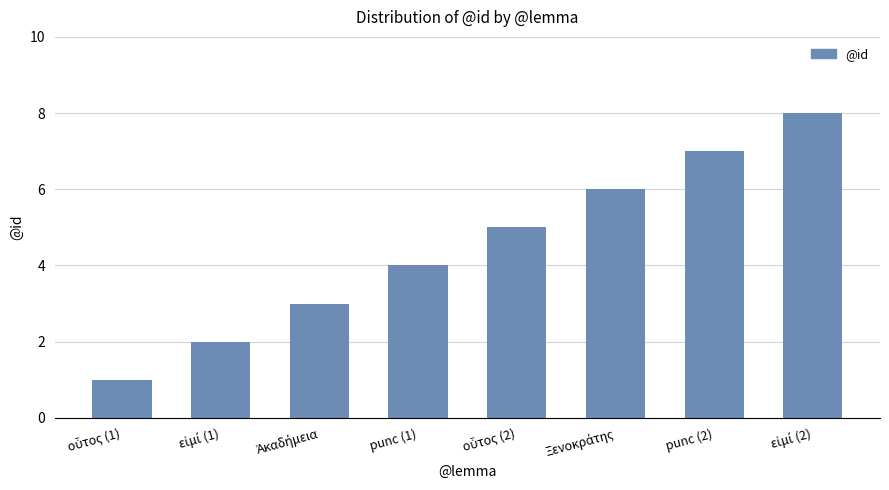

What is the maximum value shown in the chart?

8